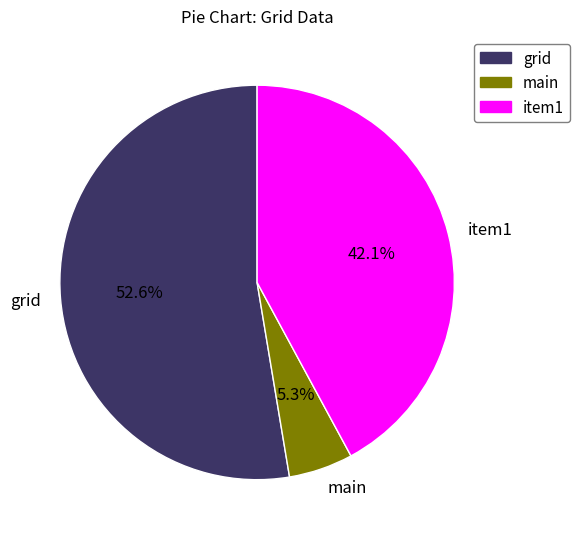

What is the total percentage of grid and main?

57.9%